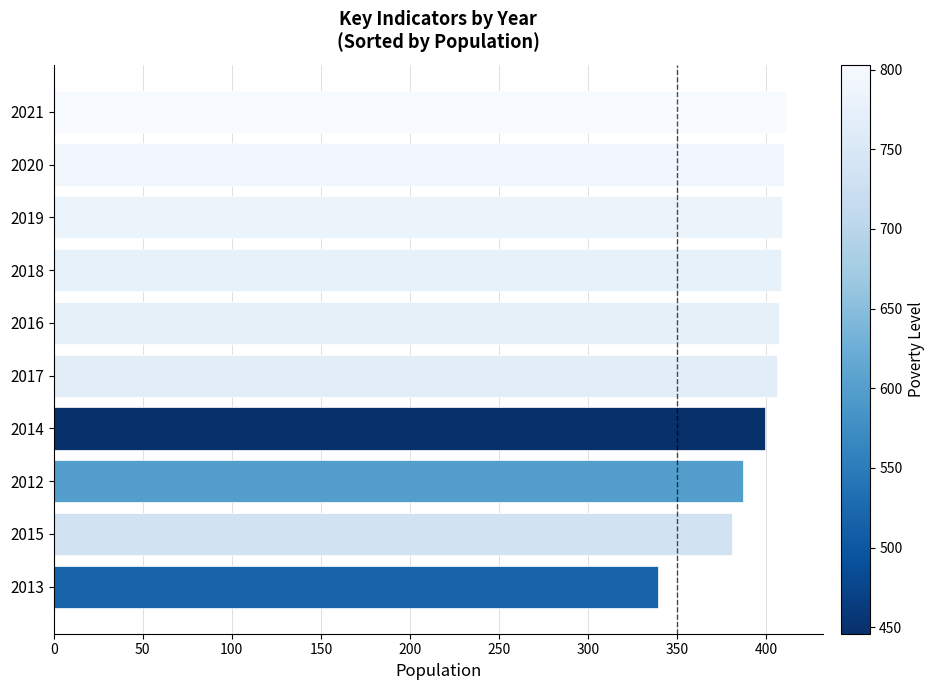

How many categories are shown in the chart?

10